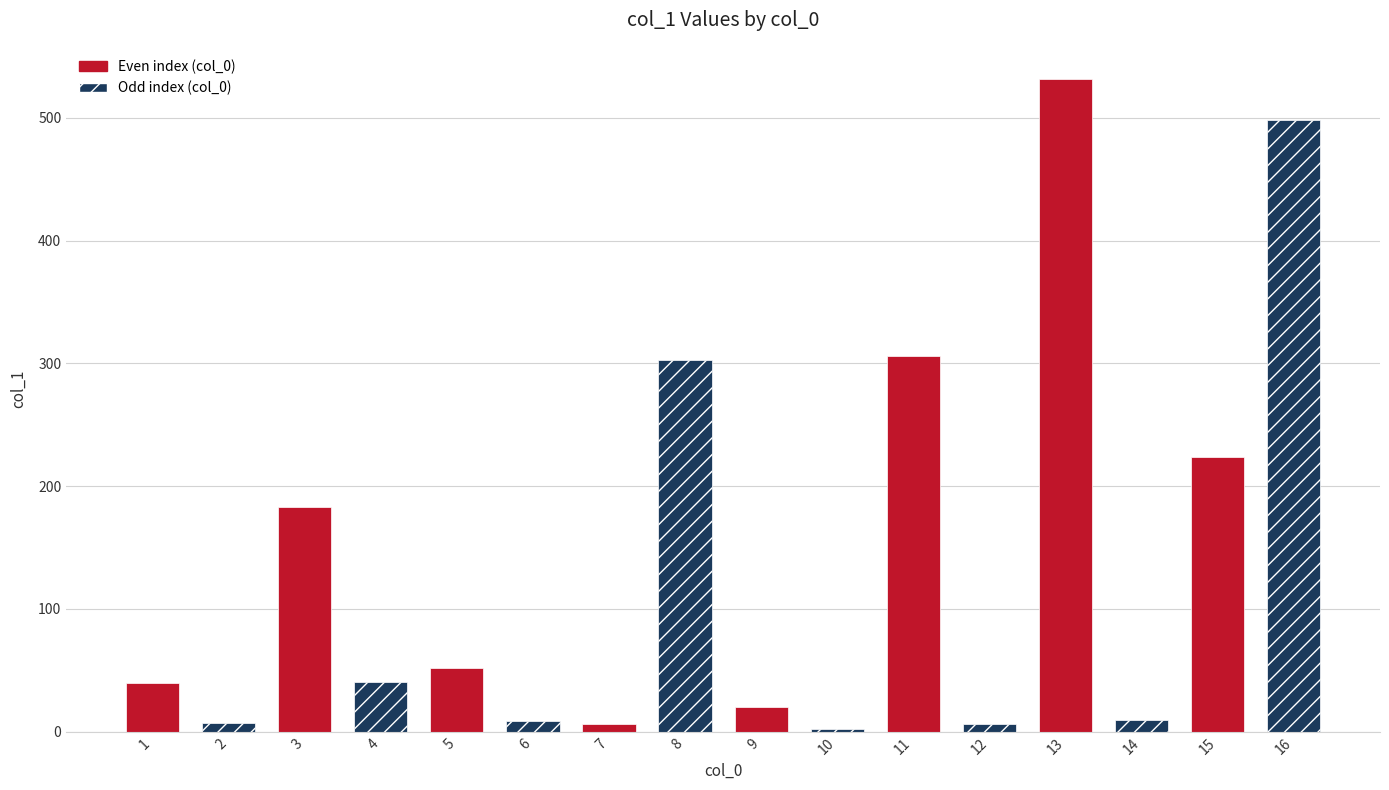

Where does the data first go above 40?

3